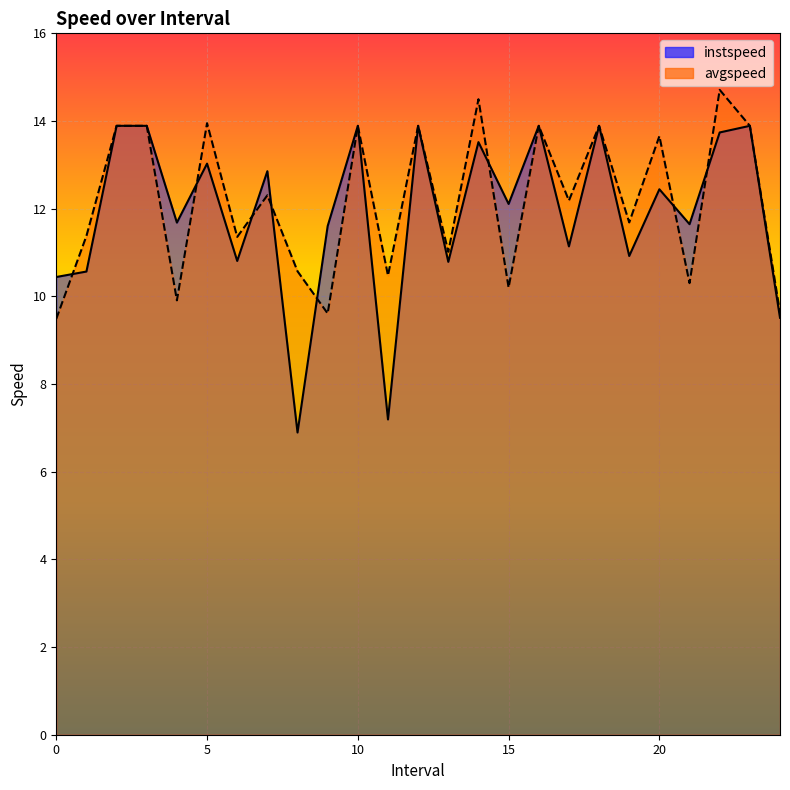

True or false: instspeed and avgspeed cross at least once.

True